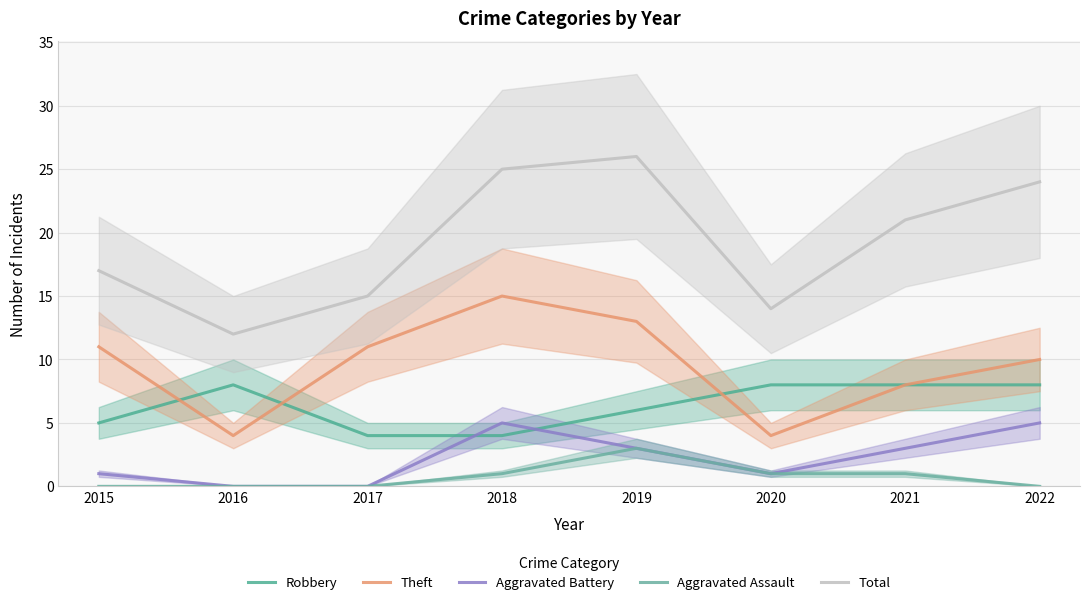

The value of Theft at 2019 is 13. True or false?

True